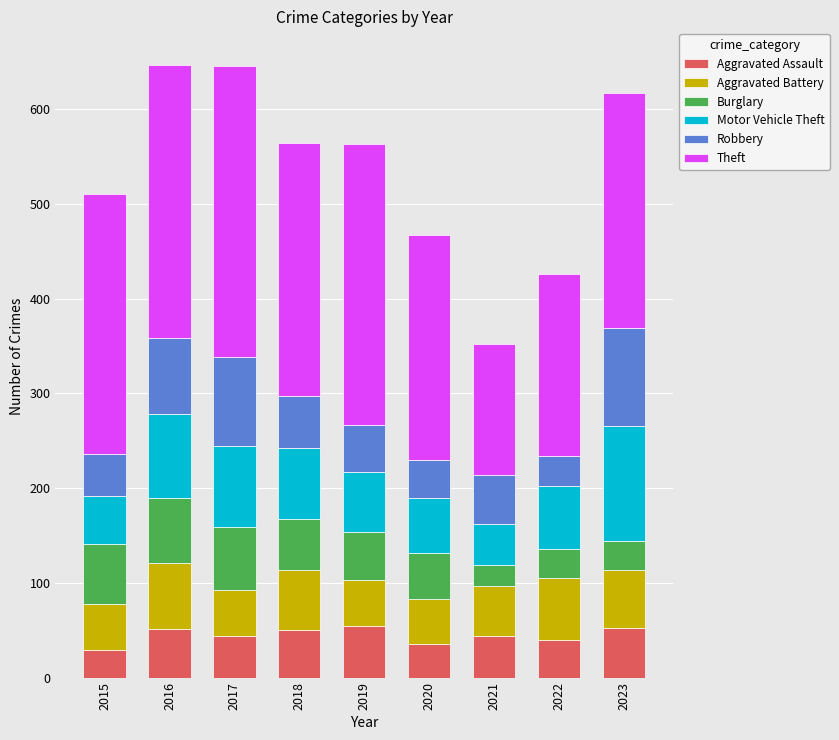

Is it true that Aggravated Assault equals 15 at 2016?

False